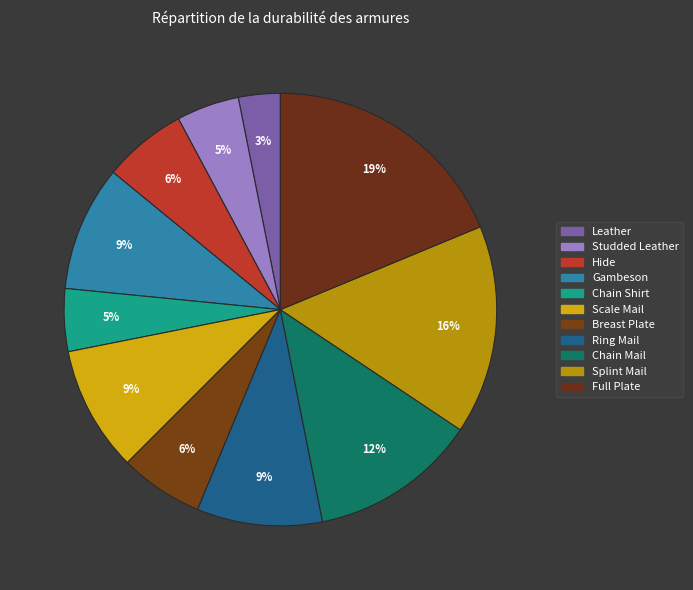

How many segments does this pie chart have?

11